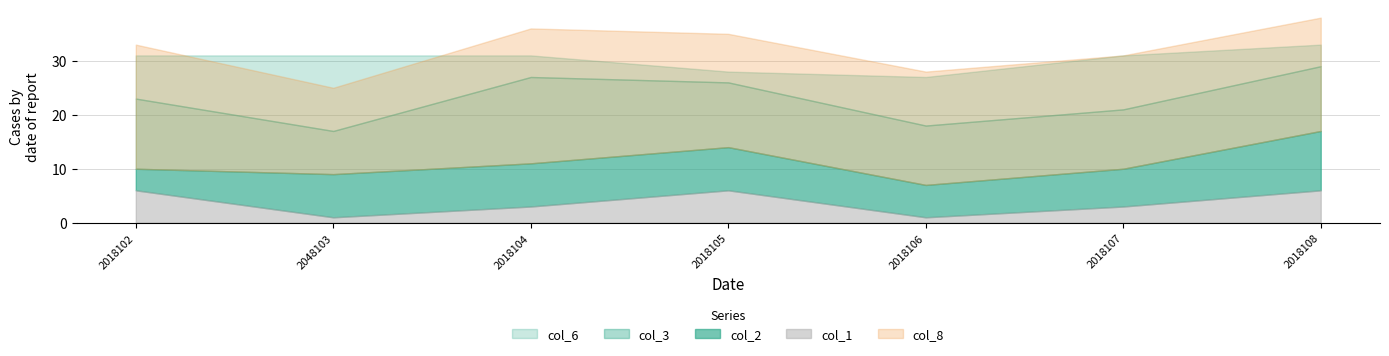

What are all the series names shown in the legend?

col_2, col_3, col_6, col_1, col_8